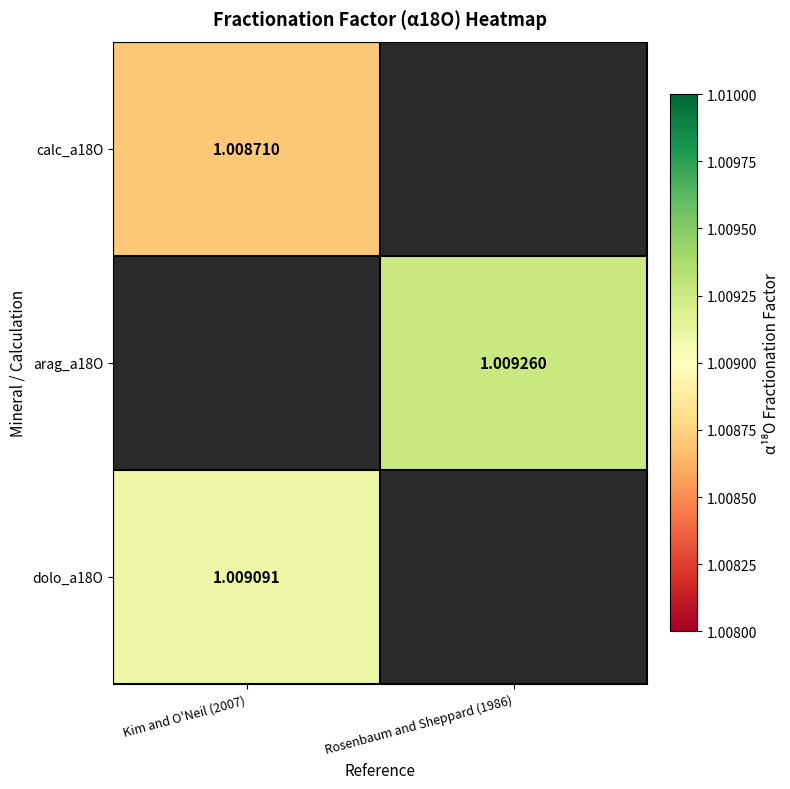

Which category has the lowest value in the dolo_a18O series?

Kim and O'Neil (2007)